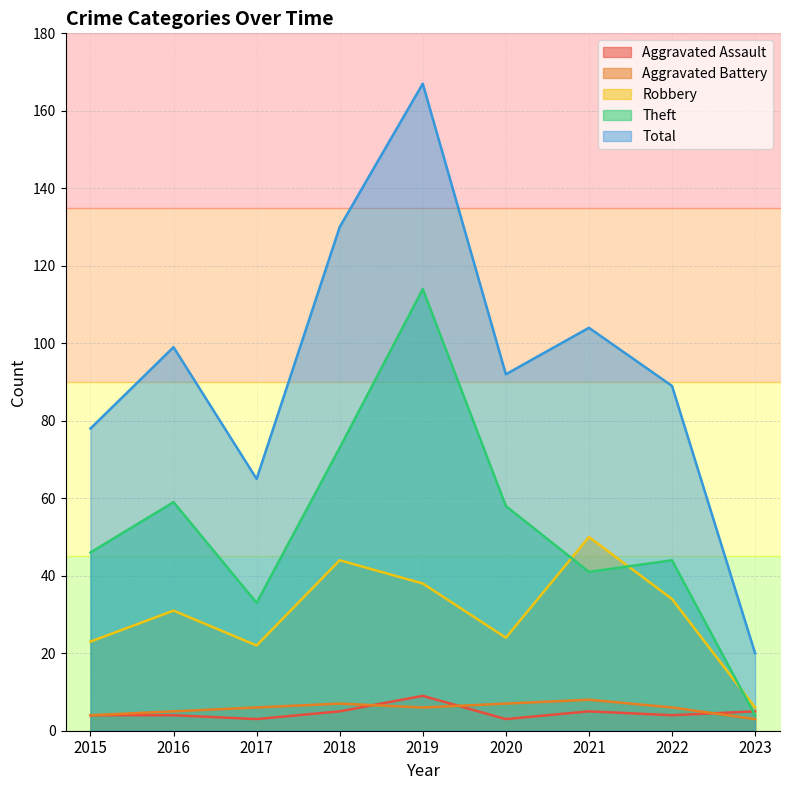

True or false: Robbery has a value of 38 at 2019.

True